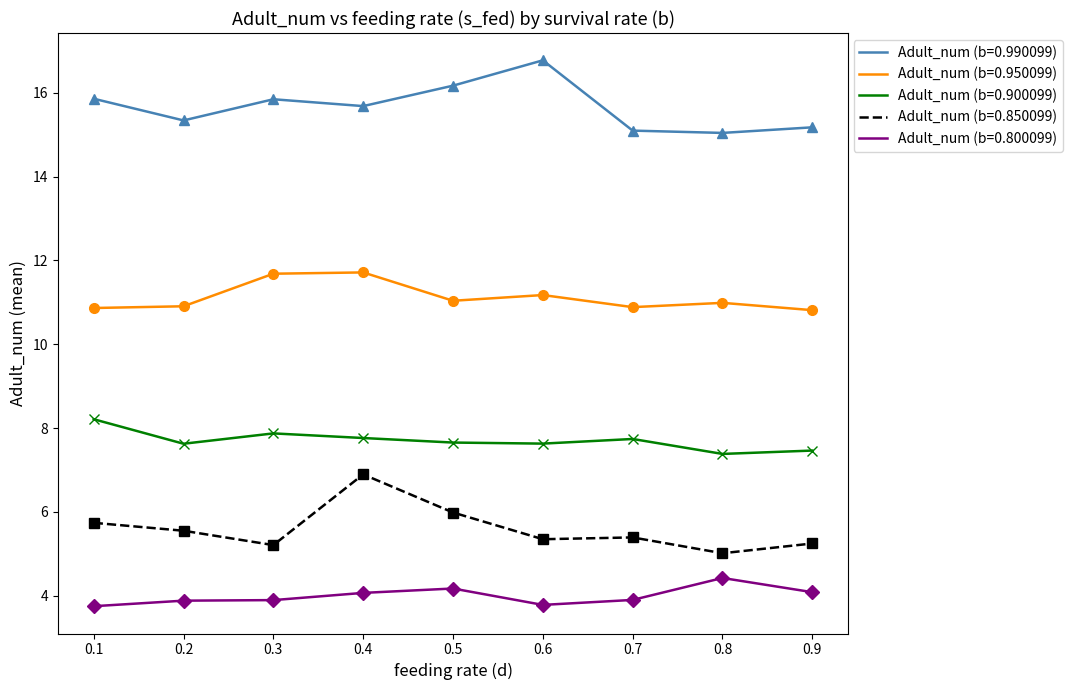

What is the difference between the maximum and minimum values in the Adult_num (b=0.990099) series?

1.7